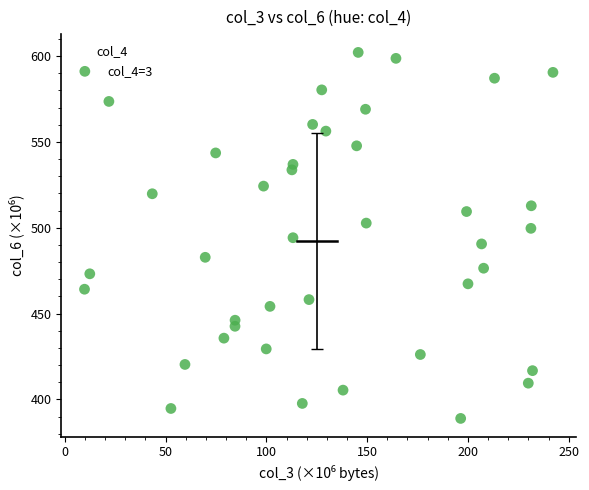

What is the range of X values (max minus min)?

232.4